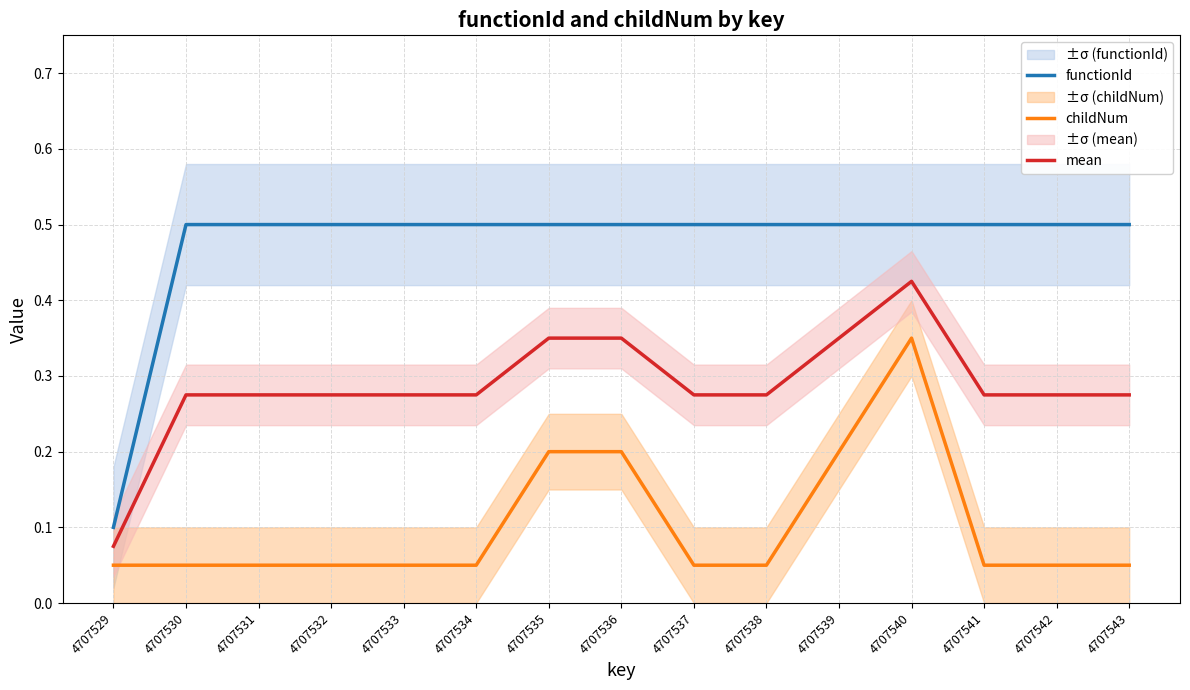

List the series in order of their overall mean, highest first.

functionId, mean, childNum